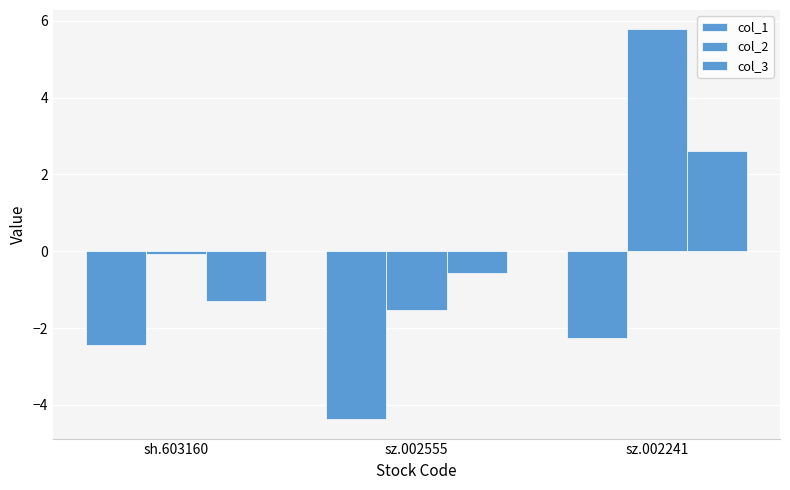

How many data points in col_3 are above 0?

1